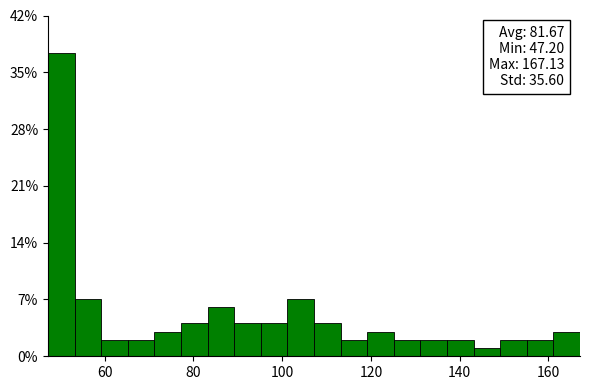

Around what value on the x-axis is the tallest bar? Give the approximate position of its centre, as read against the axis.

50